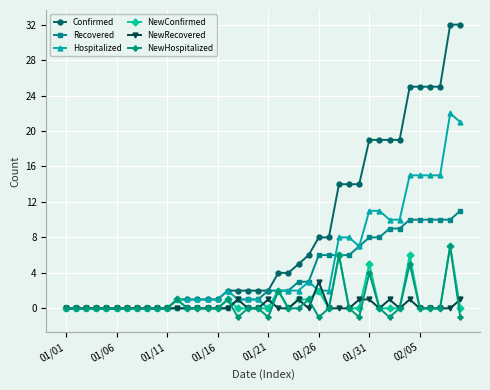

Which series has the widest spread of values?

Confirmed